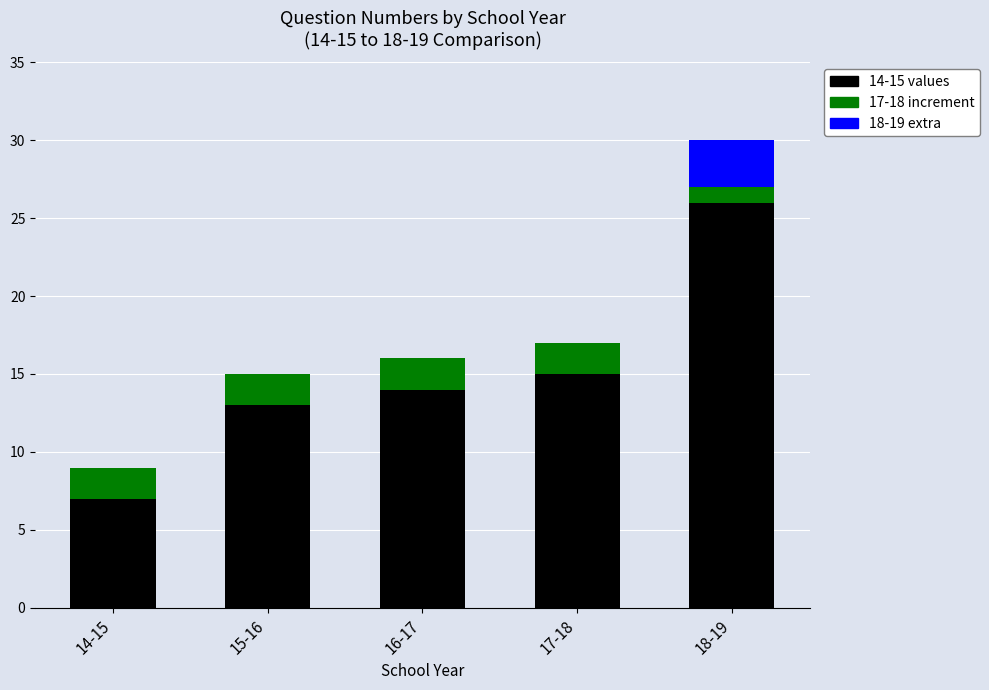

At which category is the sum across all series the highest?

18-19